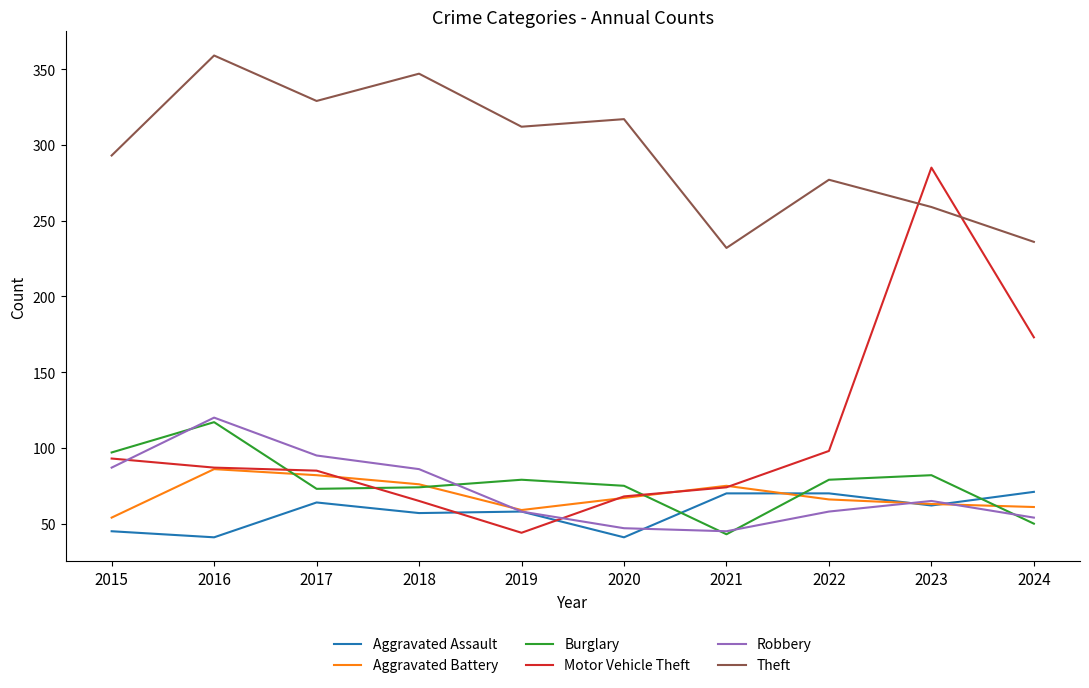

True or false: Theft and Aggravated Battery cross at least once.

False